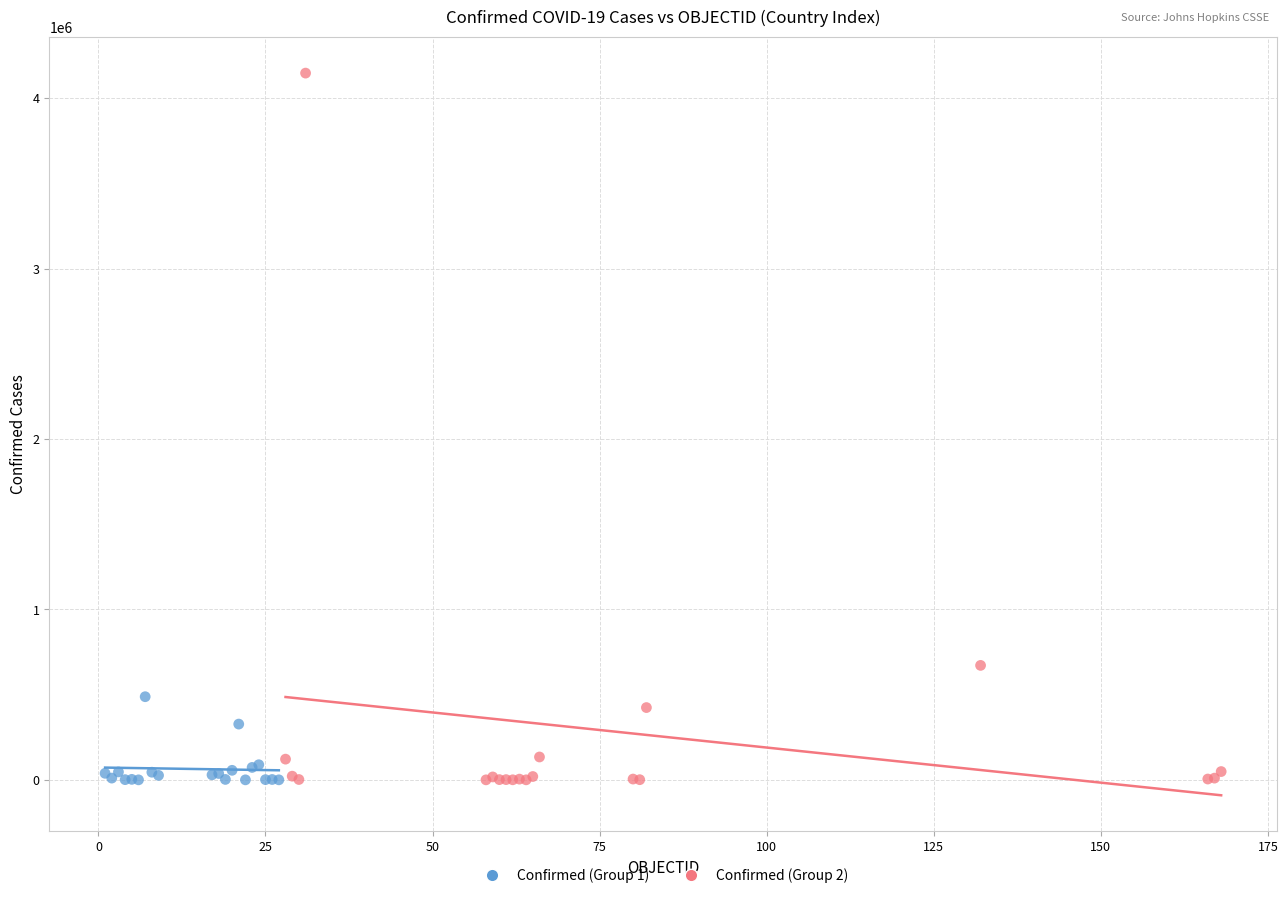

What are all the series names shown in the legend?

Confirmed (Group 1), Confirmed (Group 2)